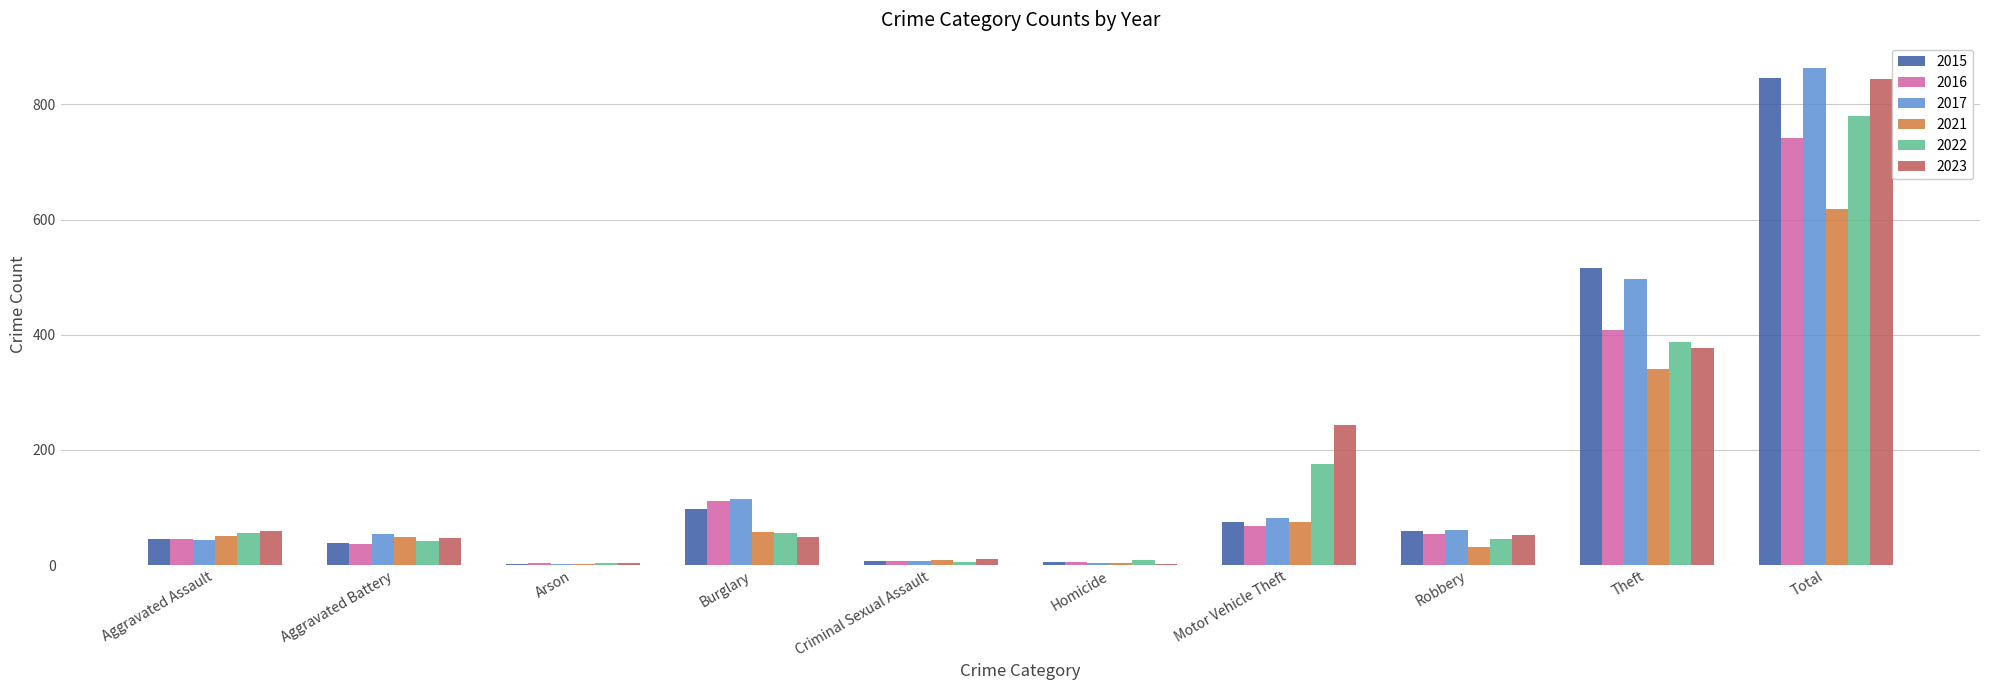

The 2022 series shows 55 at Aggravated Assault. True or false?

True